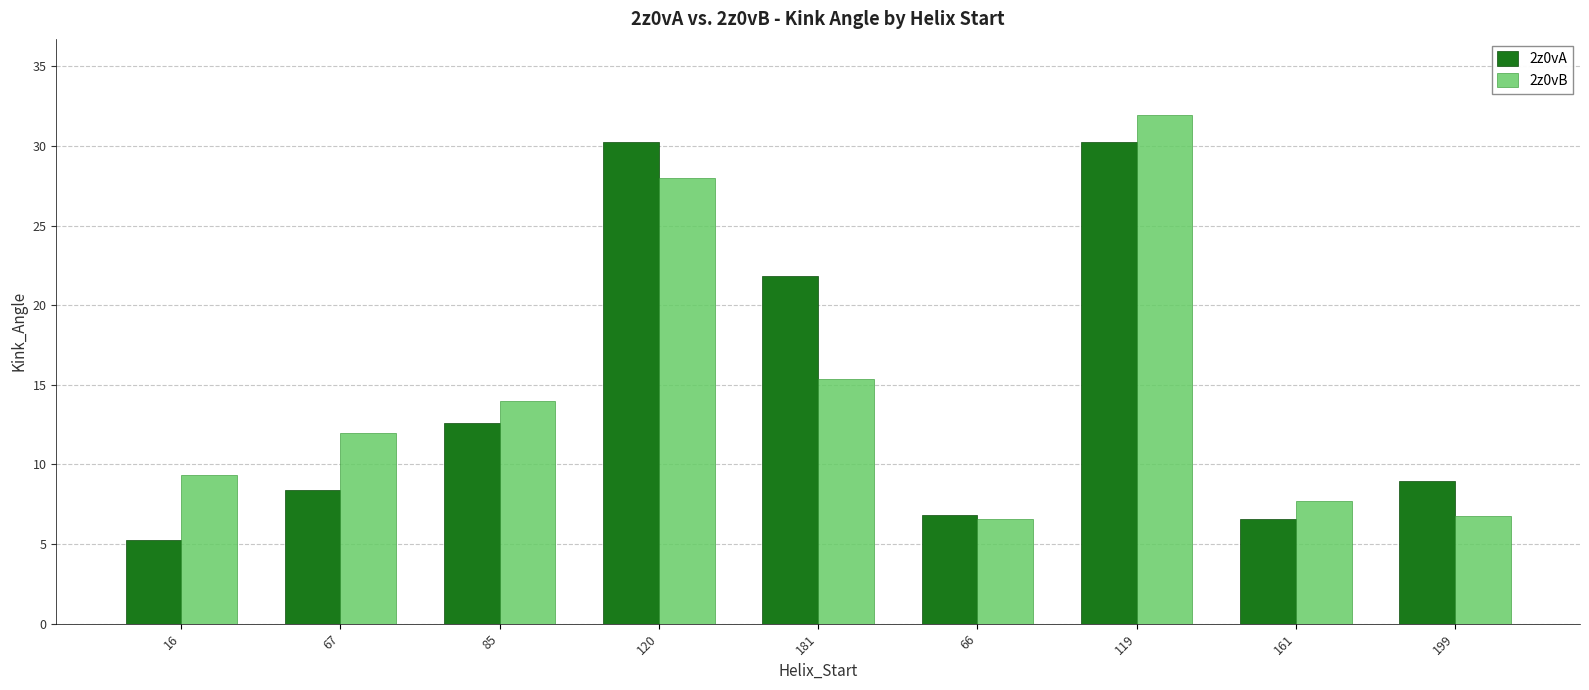

At which label does 2z0vA reach its minimum?

16